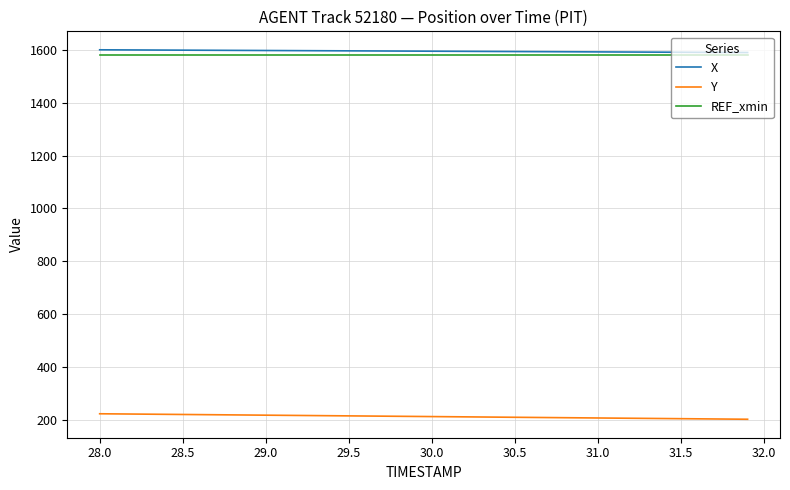

What is the minimum value shown in the chart?

201.6